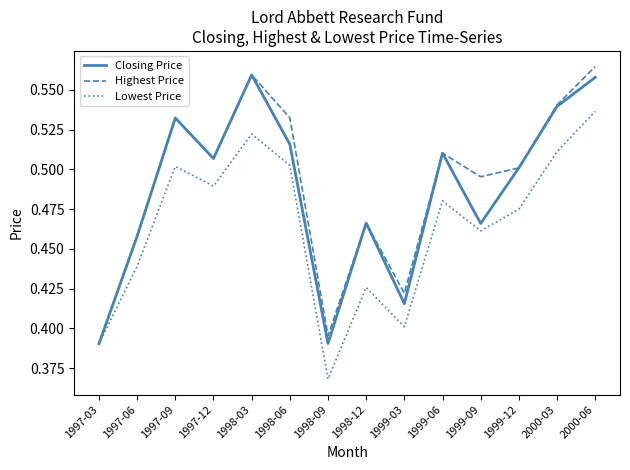

At which category is the sum across all series the highest?

2000-06